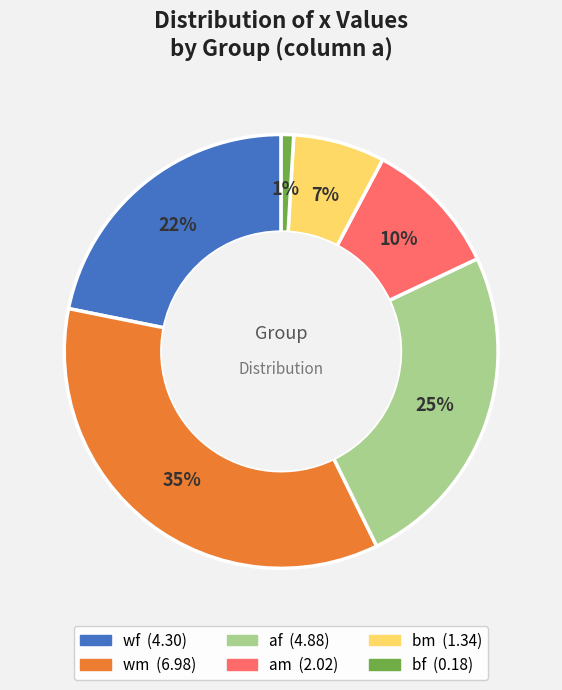

To the nearest percent, what portion does af represent?

25%